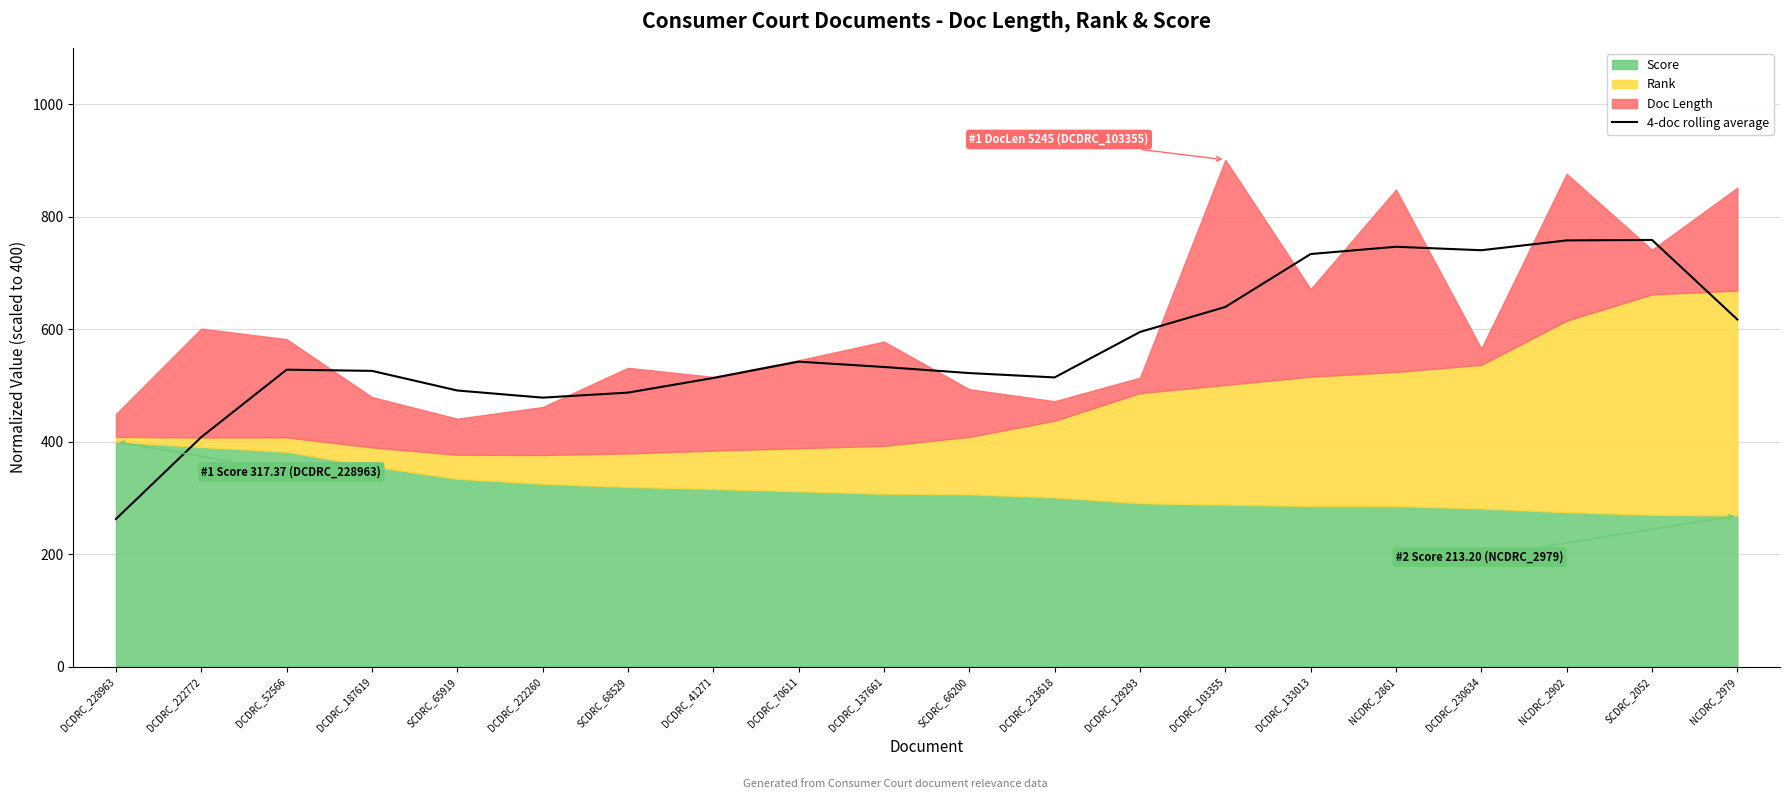

Reading left to right, what are all the values shown in this chart?

DCDRC_228963=262.6	DCDRC_222772=408.1	DCDRC_52566=527.9	DCDRC_187619=525.8	SCDRC_65919=490.9	DCDRC_222260=478.2	SCDRC_68529=487.2	DCDRC_41271=513.2	DCDRC_70611=542.2	DCDRC_137661=532.7	SCDRC_66200=521.9	DCDRC_223618=514.2	DCDRC_129293=595.0	DCDRC_103355=639.4	DCDRC_133013=733.5	NCDRC_2861=746.4	DCDRC_230634=740.2	NCDRC_2902=757.7	SCDRC_2052=758.5	NCDRC_2979=617.2